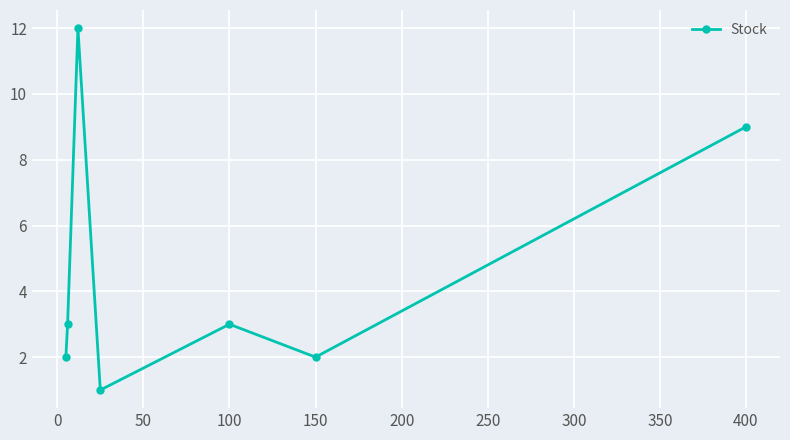

What is the average value?

5